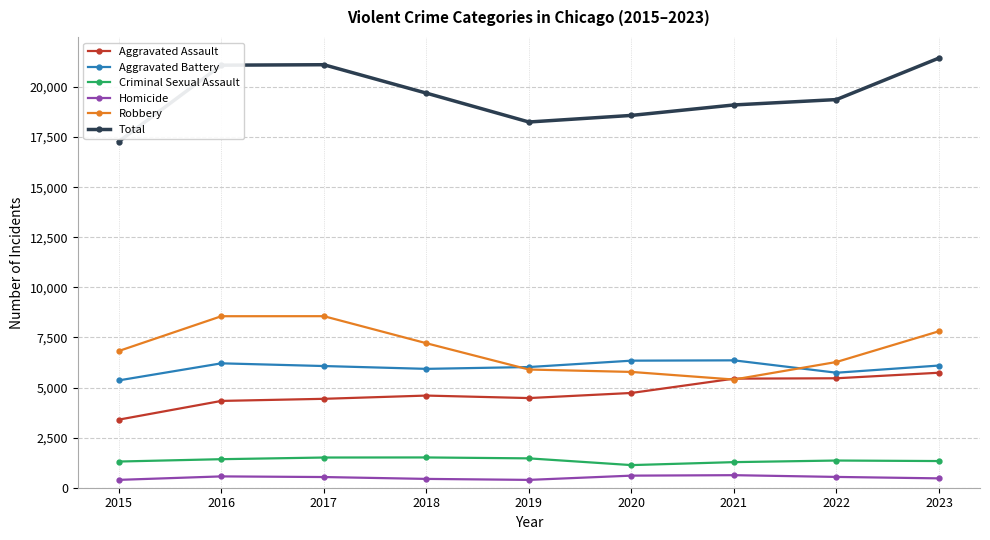

What is the difference between the highest and lowest values at 2020?

17978